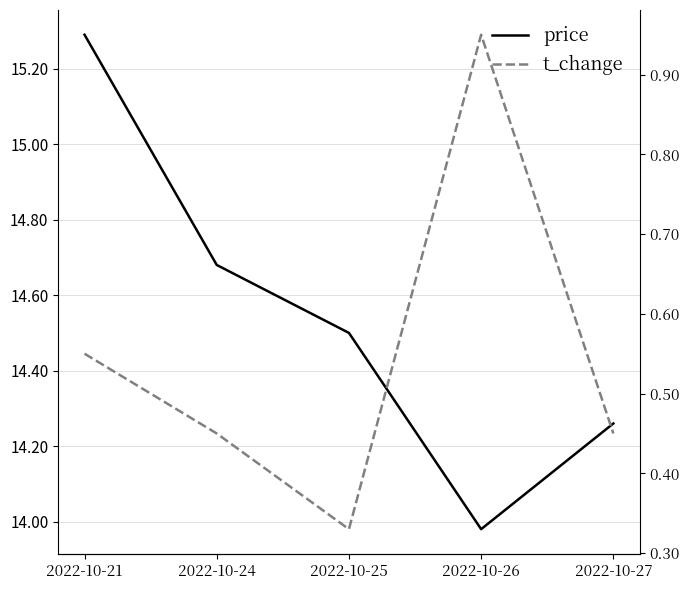

How many lines are shown in the chart?

2